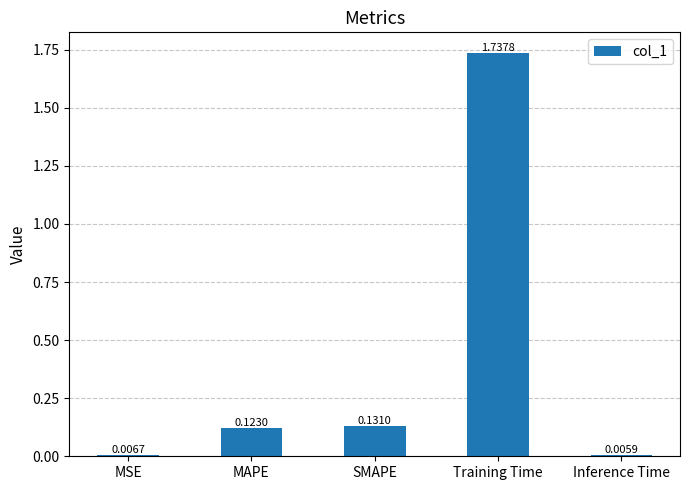

List the labels in order of value, largest first.

Training Time, SMAPE, MAPE, MSE, Inference Time